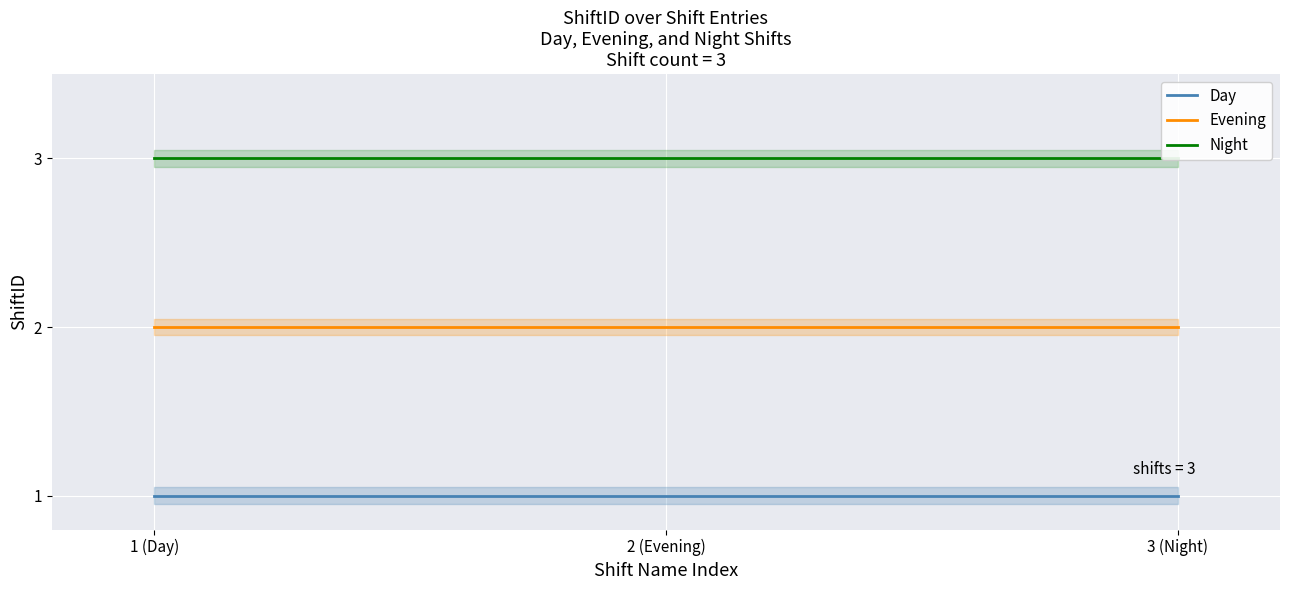

True or false: Evening has a value of 2 at 1 (Day).

True